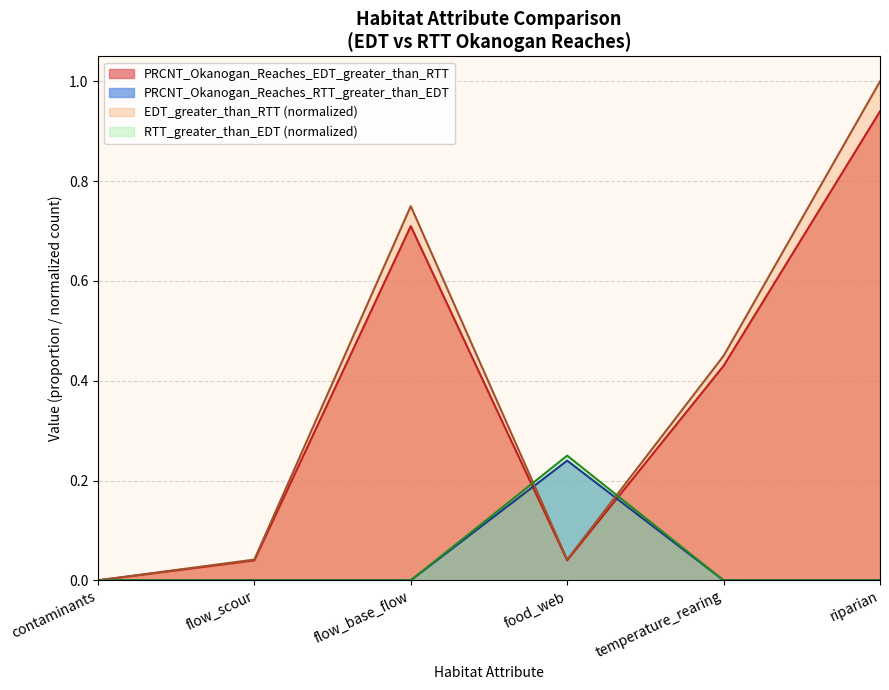

How many categories are shown in the chart?

6